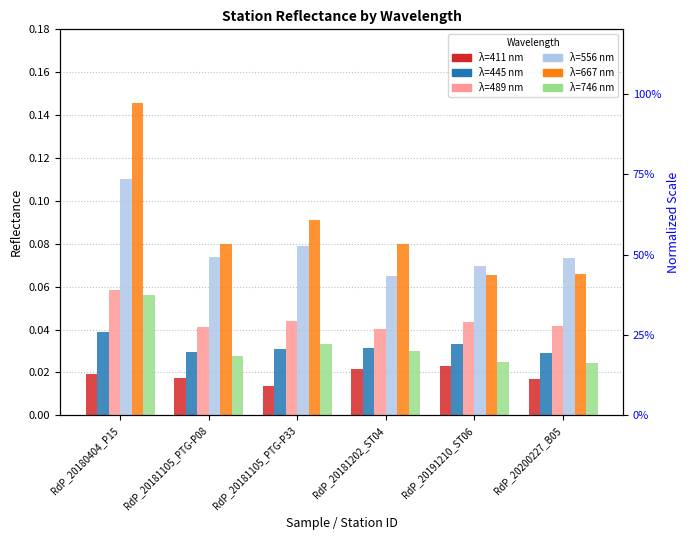

The value of Station 411 at RdP_20181105_PTG-P08 is 0.0. True or false?

False